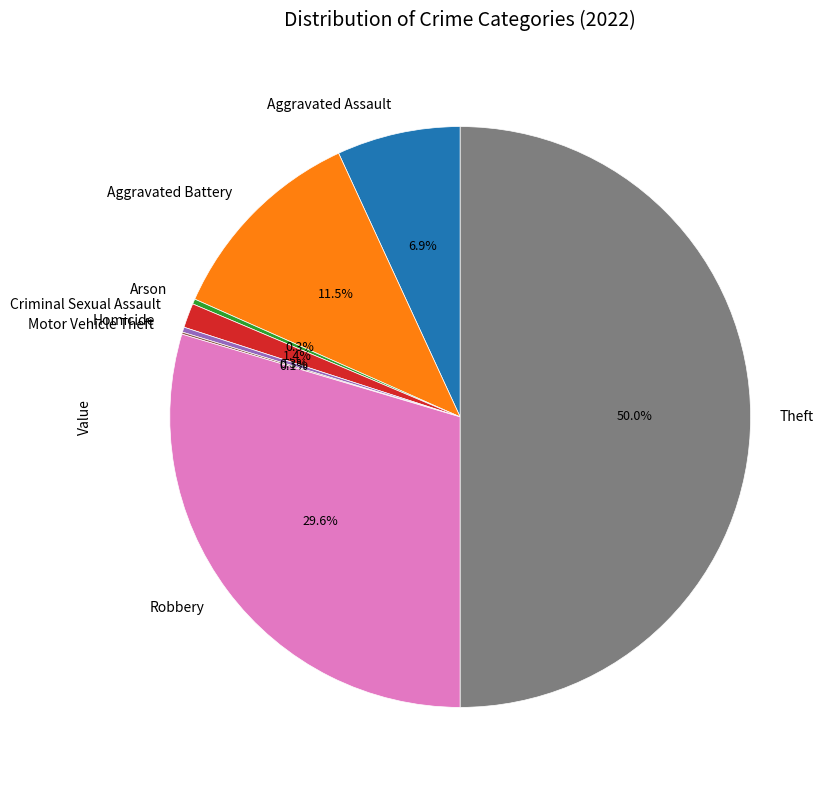

Which slice is the largest?

Theft